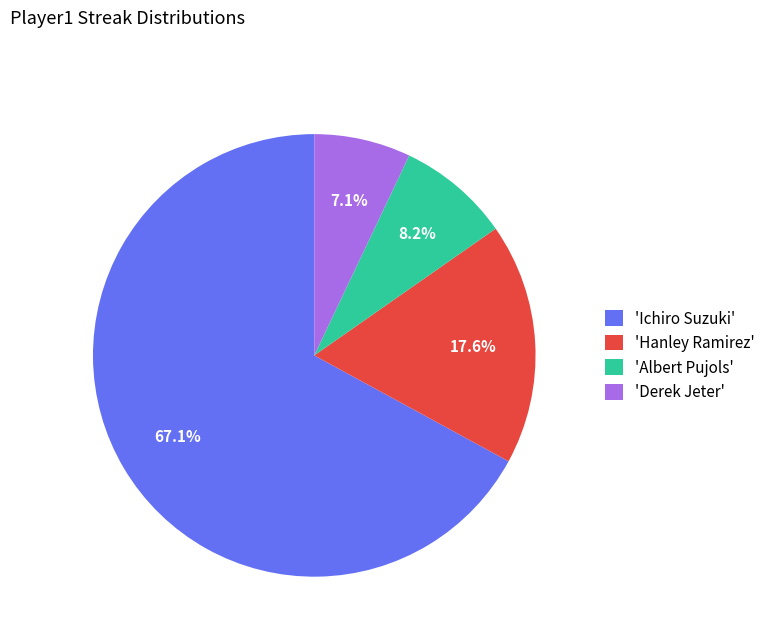

Does any single category account for the majority?

Yes